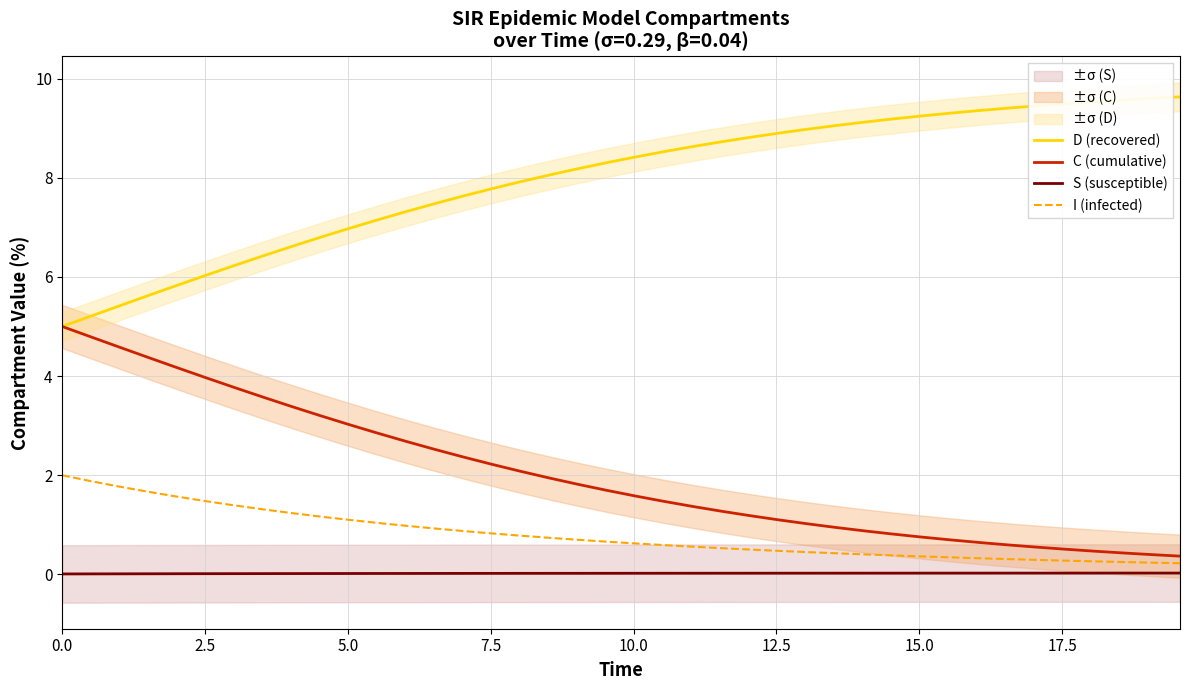

What is the highest value of the I (infected) series?

2.0